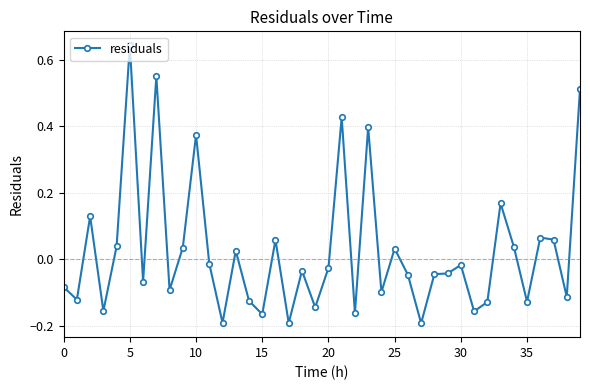

What is the difference between the maximum and minimum values?

0.8